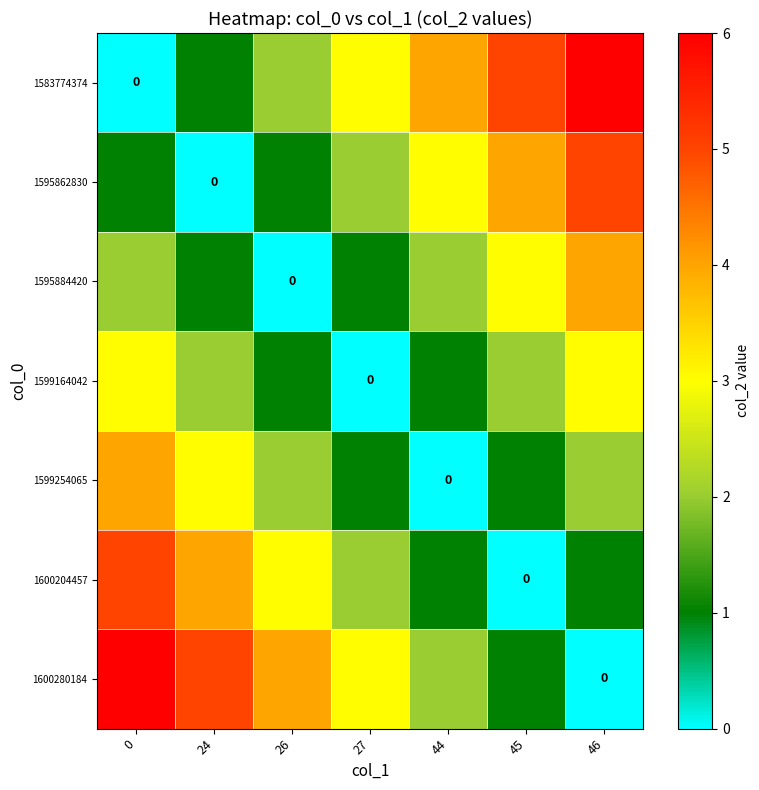

What is the spread (max minus min) of values at 27?

3